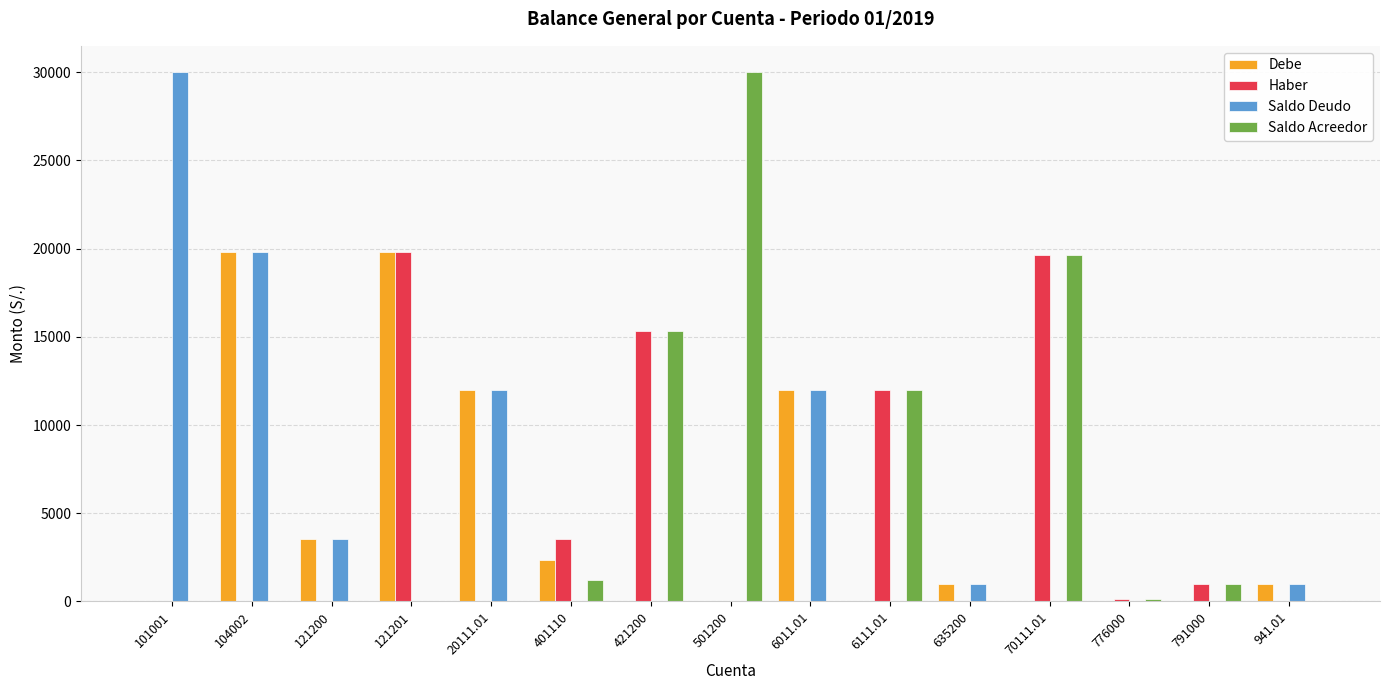

What is the total value across all series at 6011.01?

24000.0